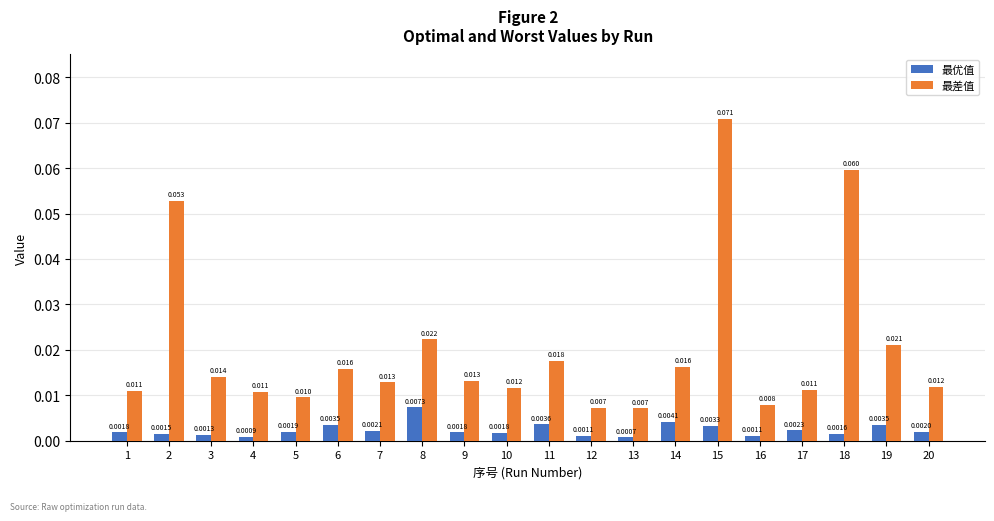

Between 3 and 16, which series saw the biggest shift?

最差值